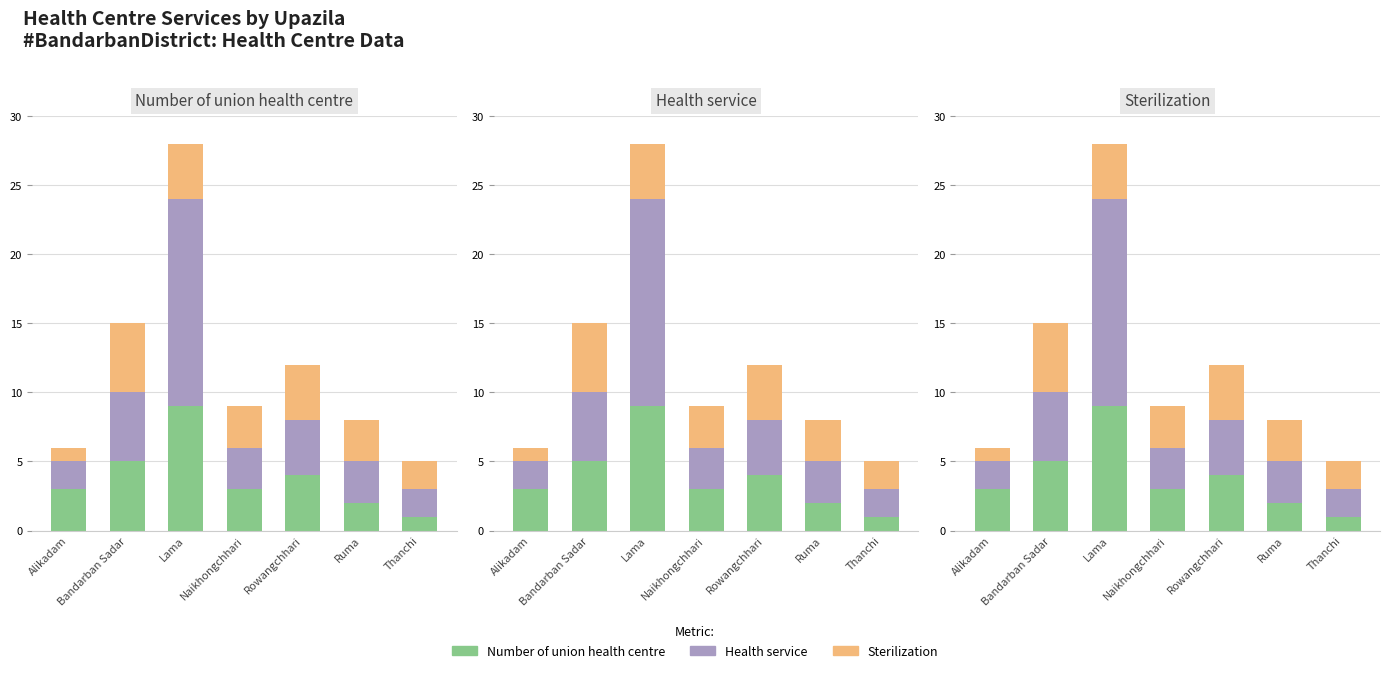

What is the average value of the Number of union health centre series?

4